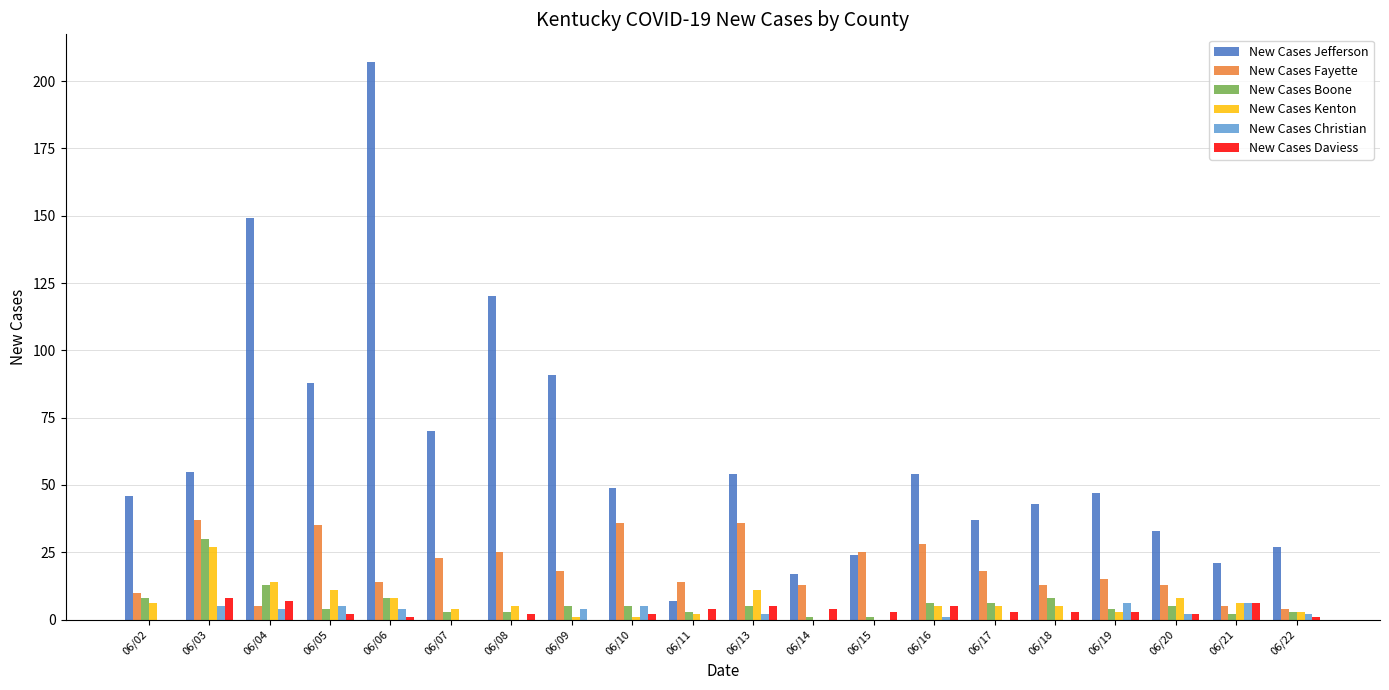

Which series has the widest spread of values?

New Cases Jefferson